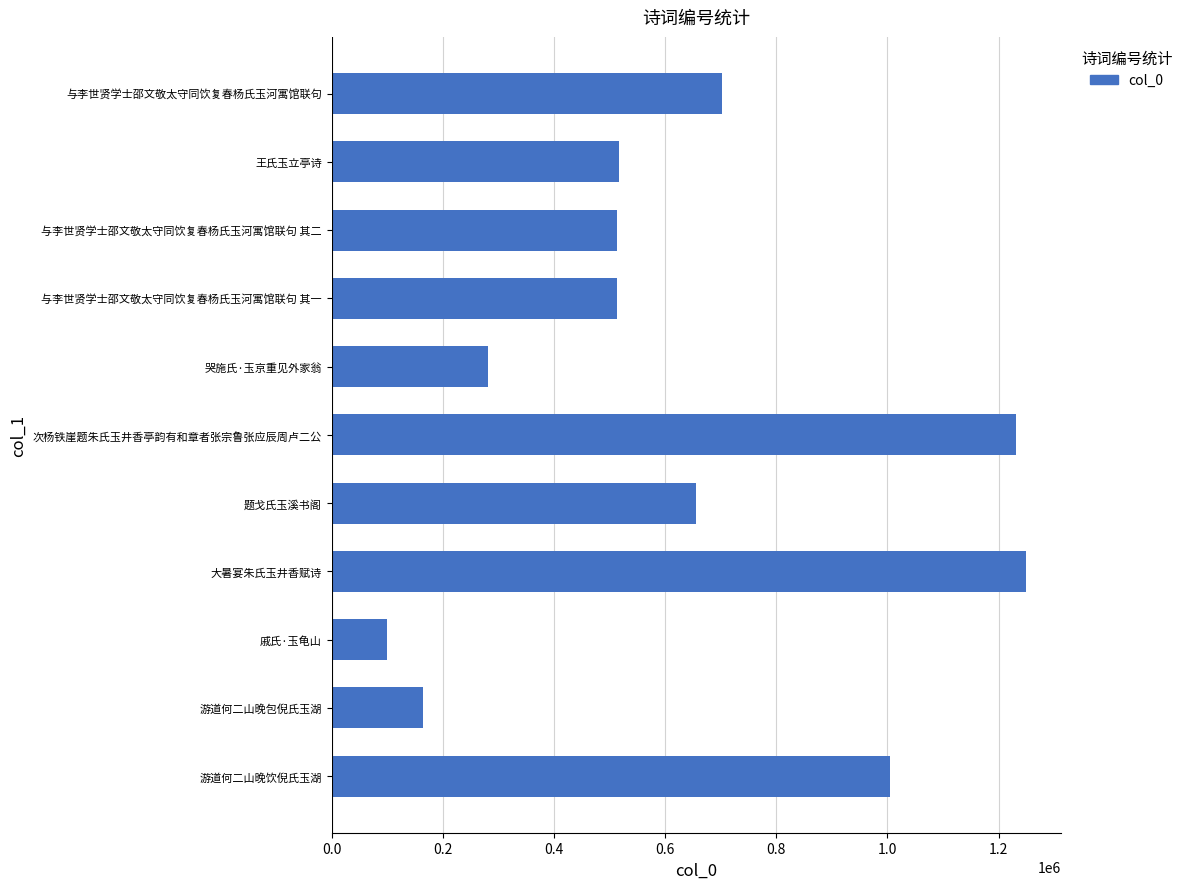

The value at 哭施氏·玉京重见外家翁 is 280984. True or false?

True